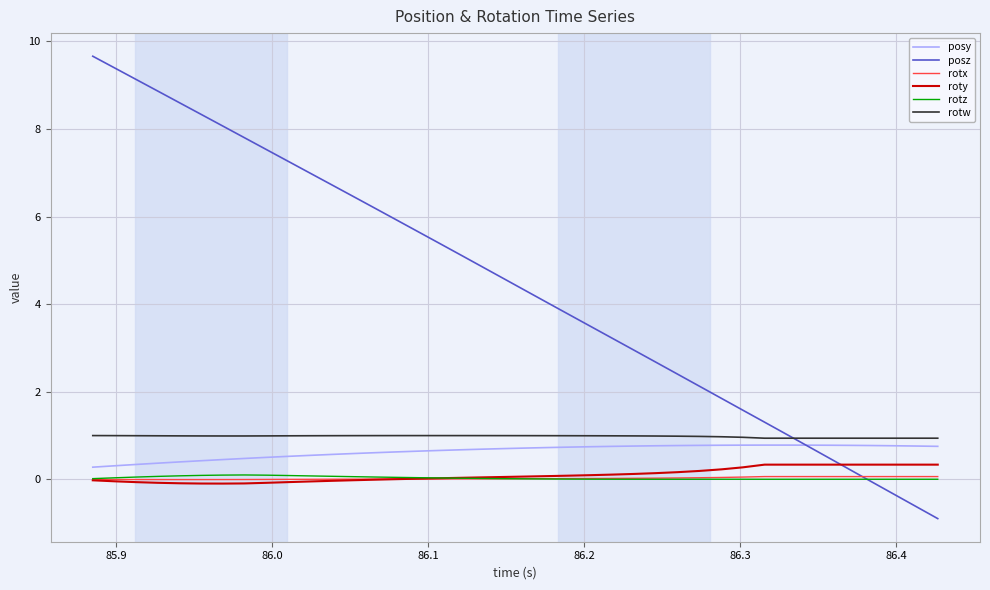

Count the number of data series in this chart.

6